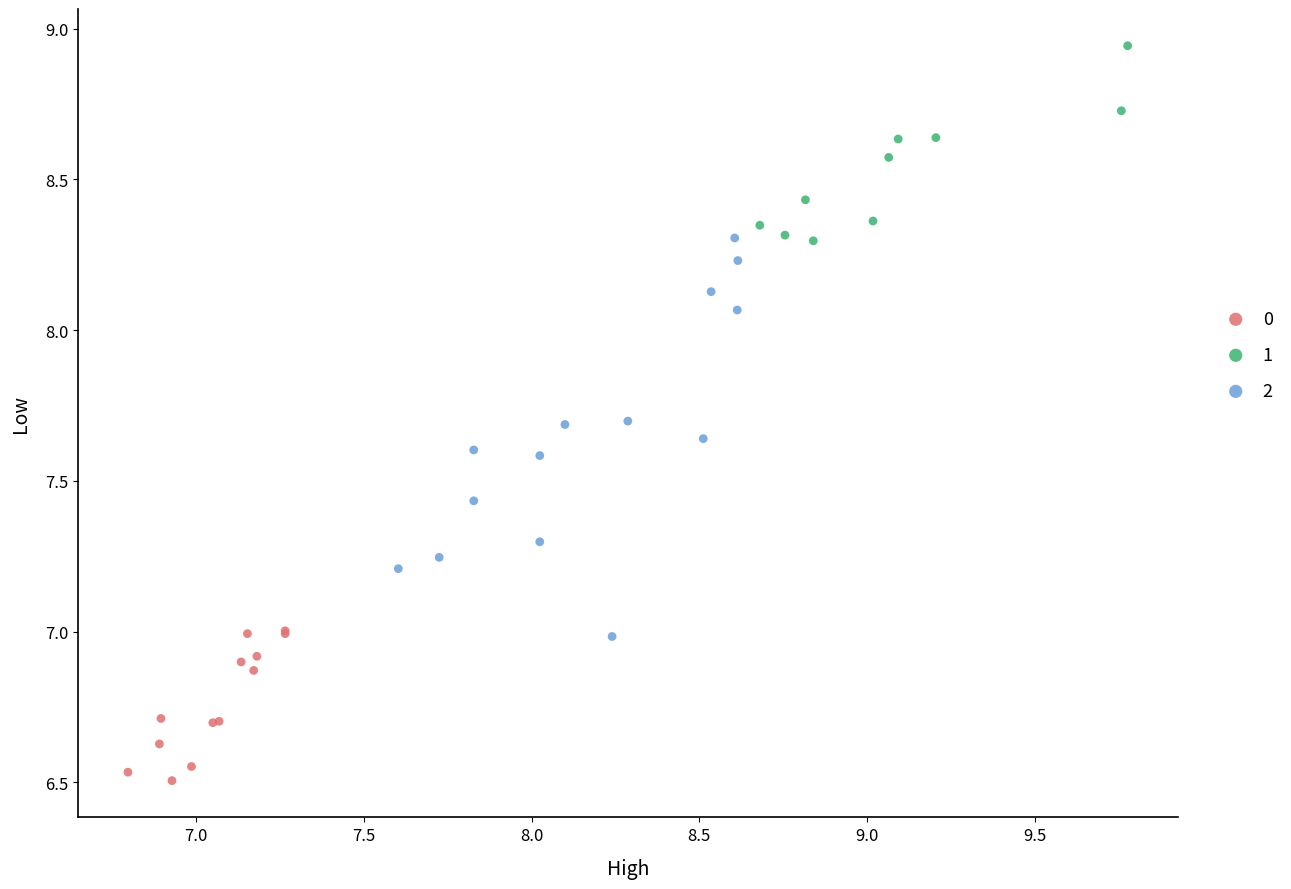

What are all the series names shown in the legend?

0, 1, 2